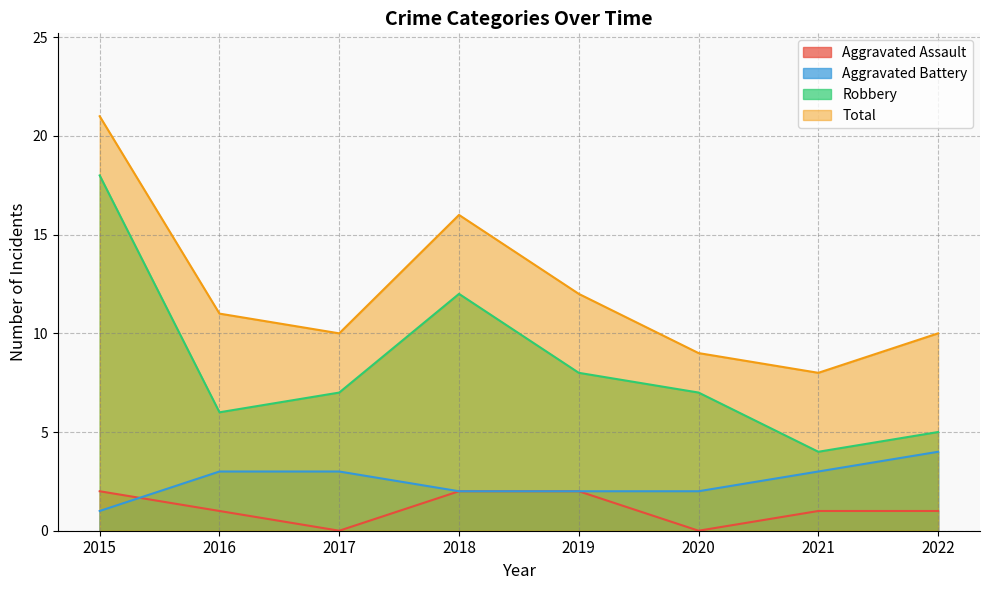

At which label is Robbery closest to 11?

2018